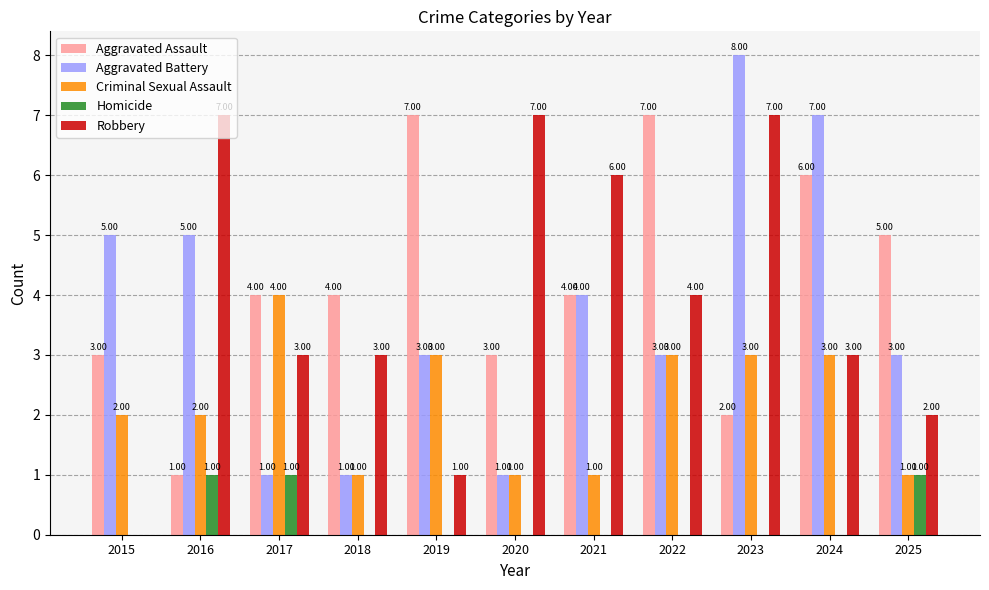

What are all the series names shown in the legend?

Aggravated Assault, Aggravated Battery, Criminal Sexual Assault, Homicide, Robbery